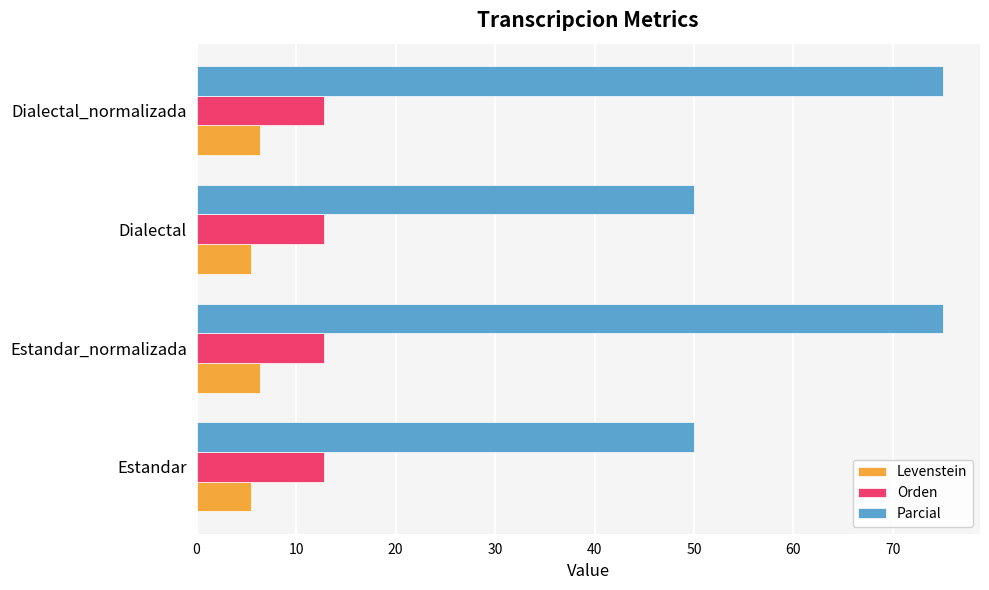

Which series has the largest total across all categories?

Parcial